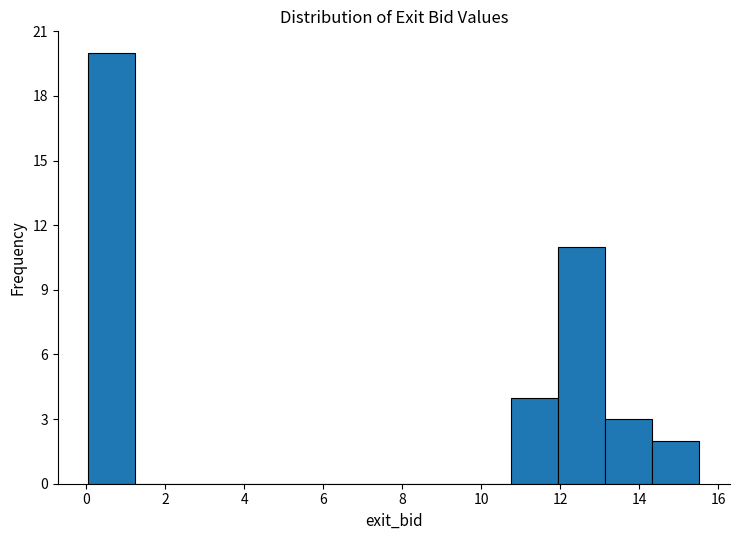

Reading left to right, transcribe this chart: for each bar, give the range it covers on the x-axis and its height. Neither the bar edges nor the heights are printed on the chart, so give them approximately, as read against the axes.

0.0 to 1.2: 20
1.2 to 2.4: 0
2.4 to 3.6: 0
3.6 to 4.8: 0
4.8 to 6.0: 0
6.0 to 7.2: 0
7.2 to 8.4: 0
8.4 to 9.6: 0
9.6 to 10.8: 0
10.8 to 12.0: 4
12.0 to 13.2: 11
13.2 to 14.4: 3
14.4 to 15.6: 2